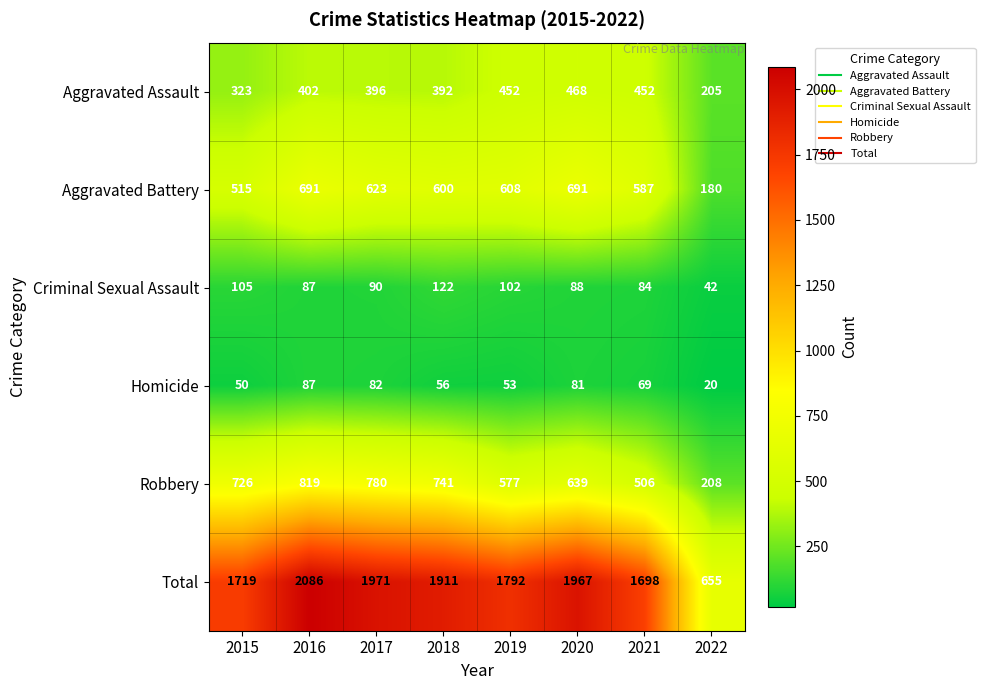

What is the sum of all Homicide values?

498